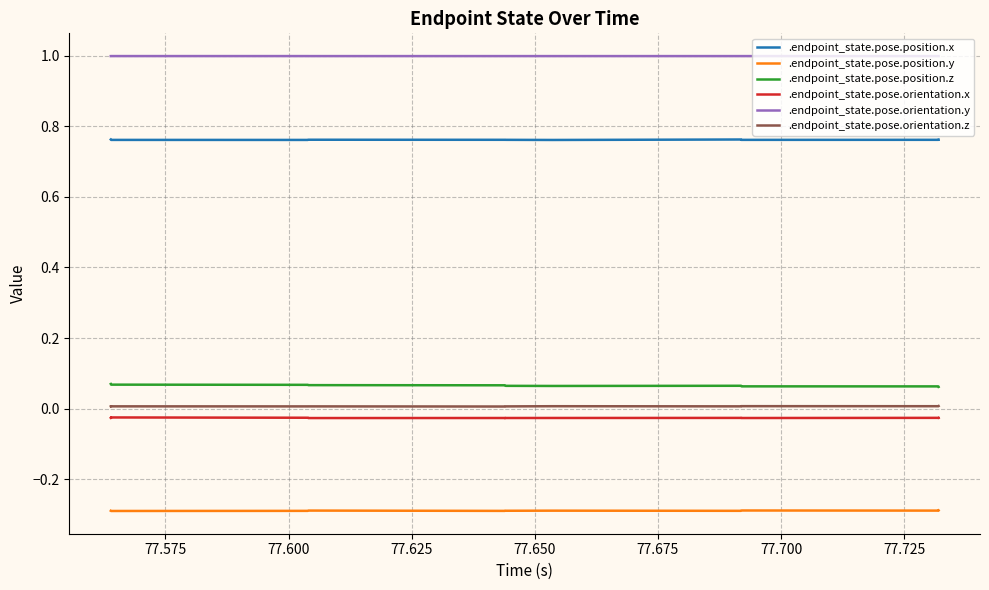

What are all the series names shown in the legend?

.endpoint_state.pose.position.x, .endpoint_state.pose.position.y, .endpoint_state.pose.position.z, .endpoint_state.pose.orientation.x, .endpoint_state.pose.orientation.y, .endpoint_state.pose.orientation.z